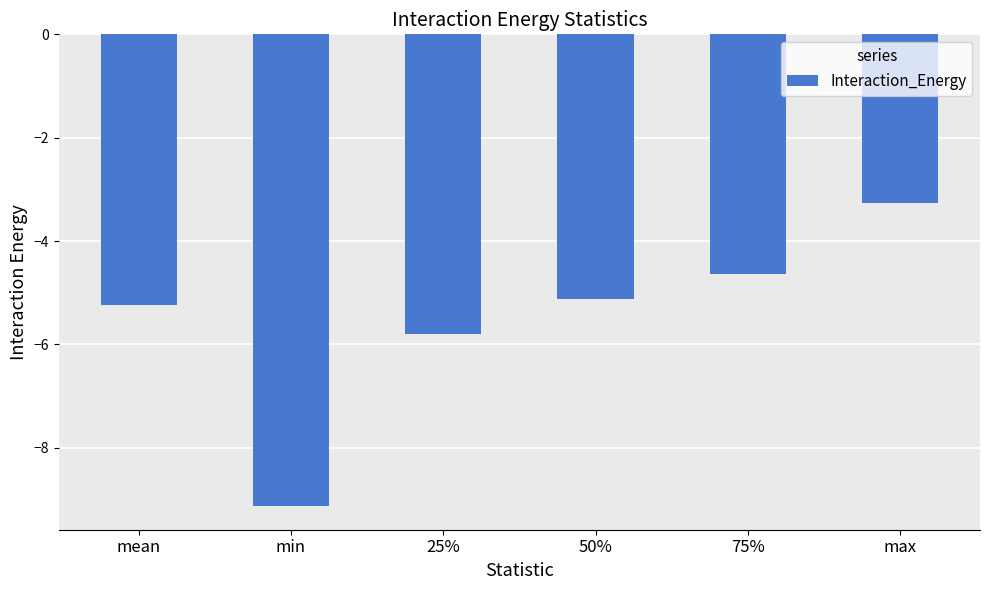

Rank the categories by value from highest to lowest.

max, 75%, 50%, mean, 25%, min